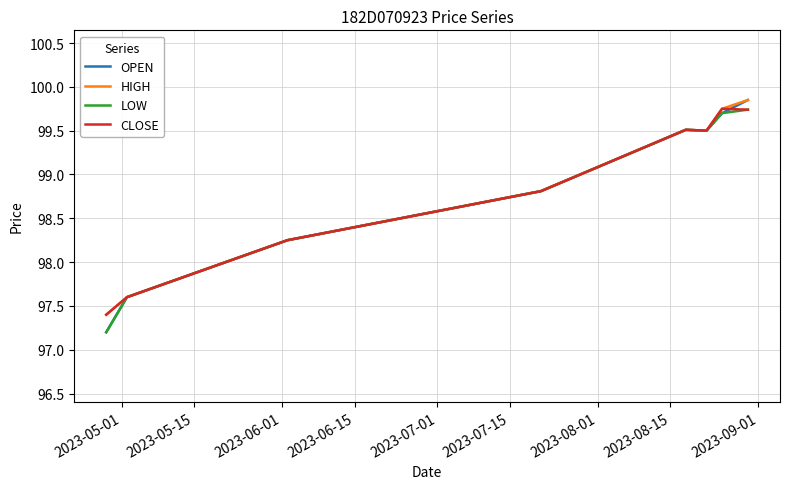

What is the average value of the OPEN series?

98.8